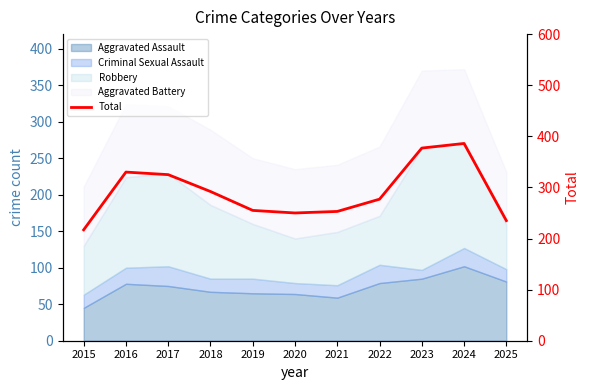

Reading right to left, transcribe all the data shown in this chart.

235	386	377	277	253	250	255	292	325	330	217